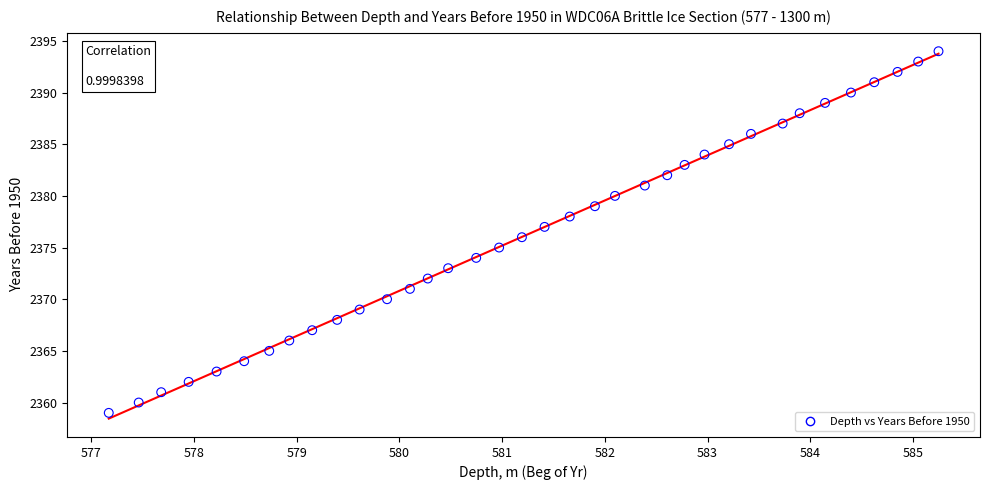

Count the number of points in this scatter plot.

36